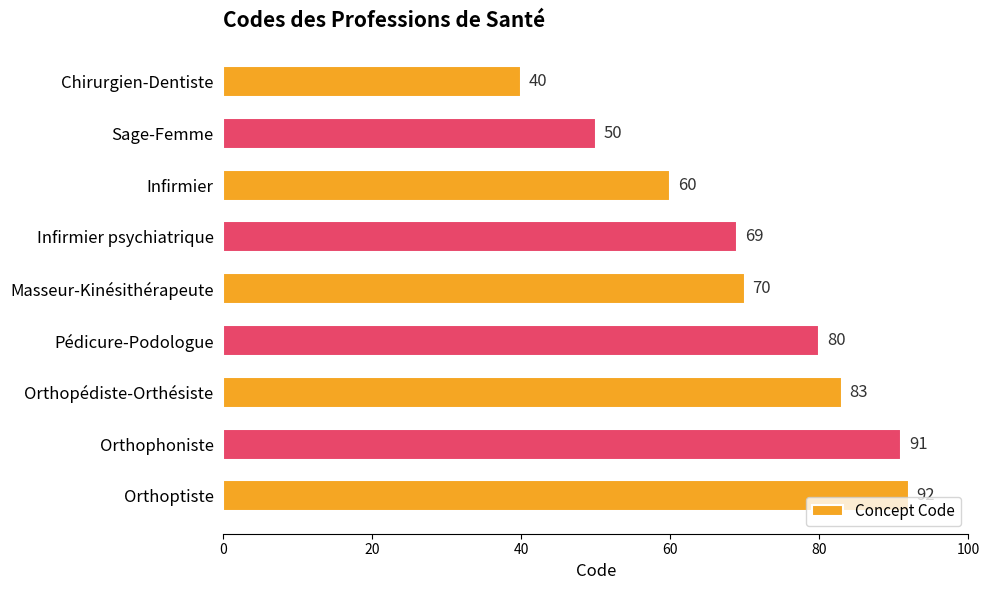

List the labels in order of value, largest first.

Orthoptiste, Orthophoniste, Orthopédiste-Orthésiste, Pédicure-Podologue, Masseur-Kinésithérapeute, Infirmier psychiatrique, Infirmier, Sage-Femme, Chirurgien-Dentiste